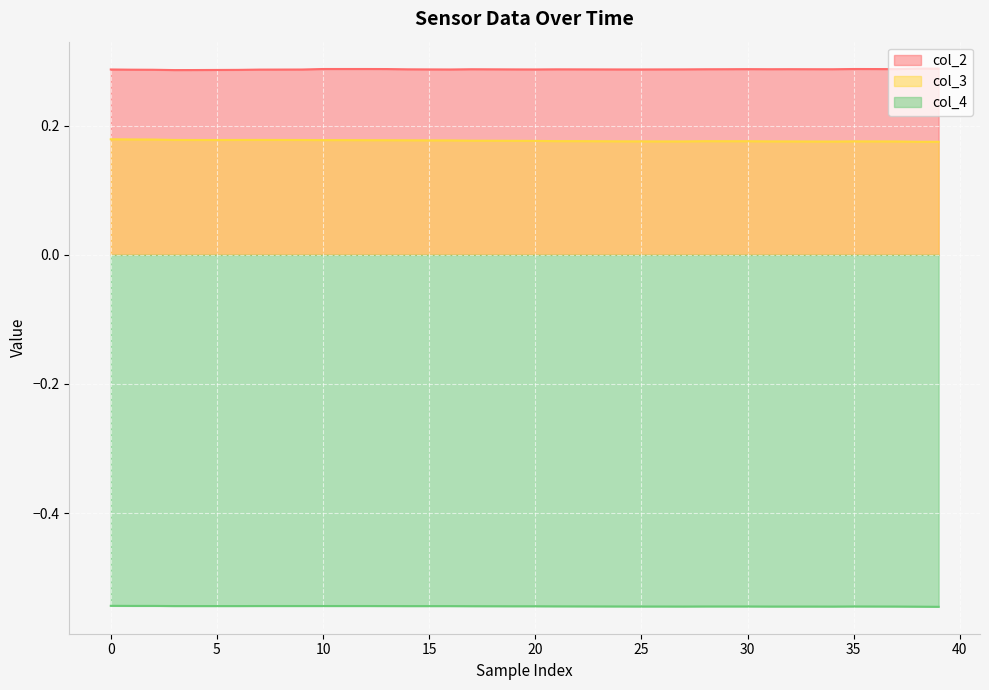

Rank the series by their maximum value, from highest to lowest.

col_2, col_3, col_4